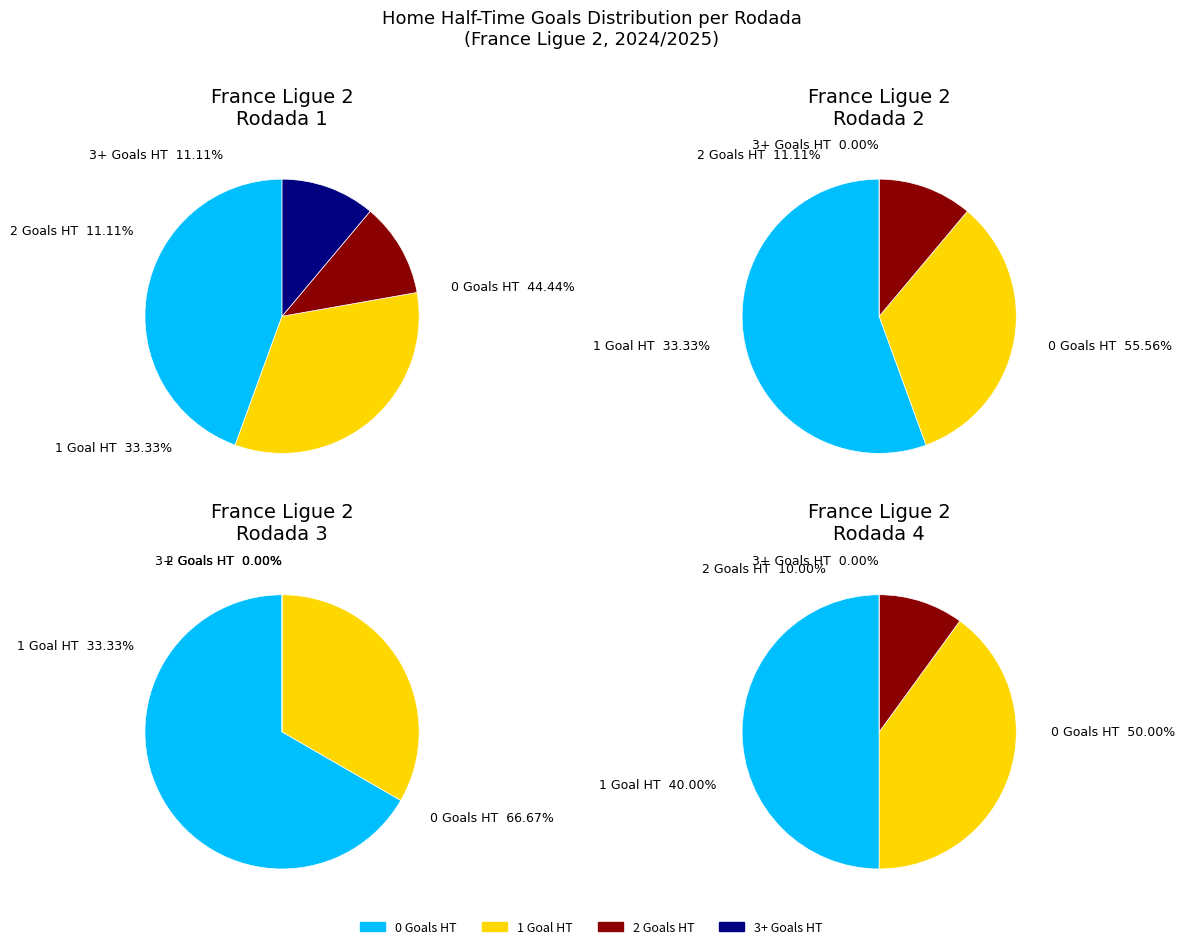

True or false: Rodada 1 accounts for 99% of the total.

False